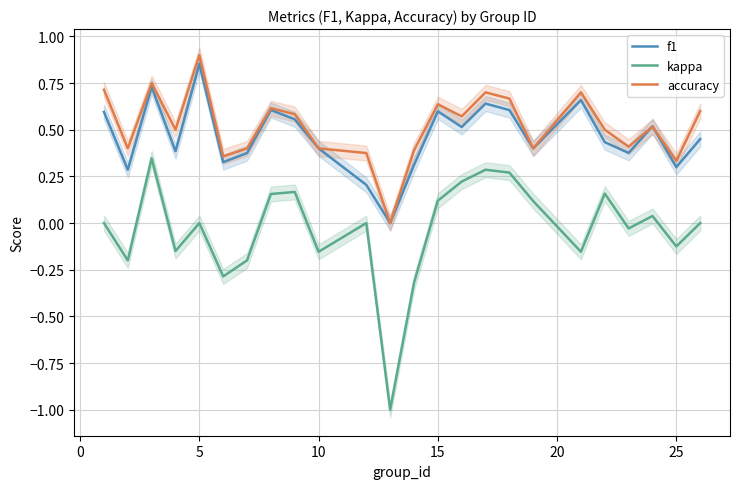

What is the minimum value for kappa?

-1.0